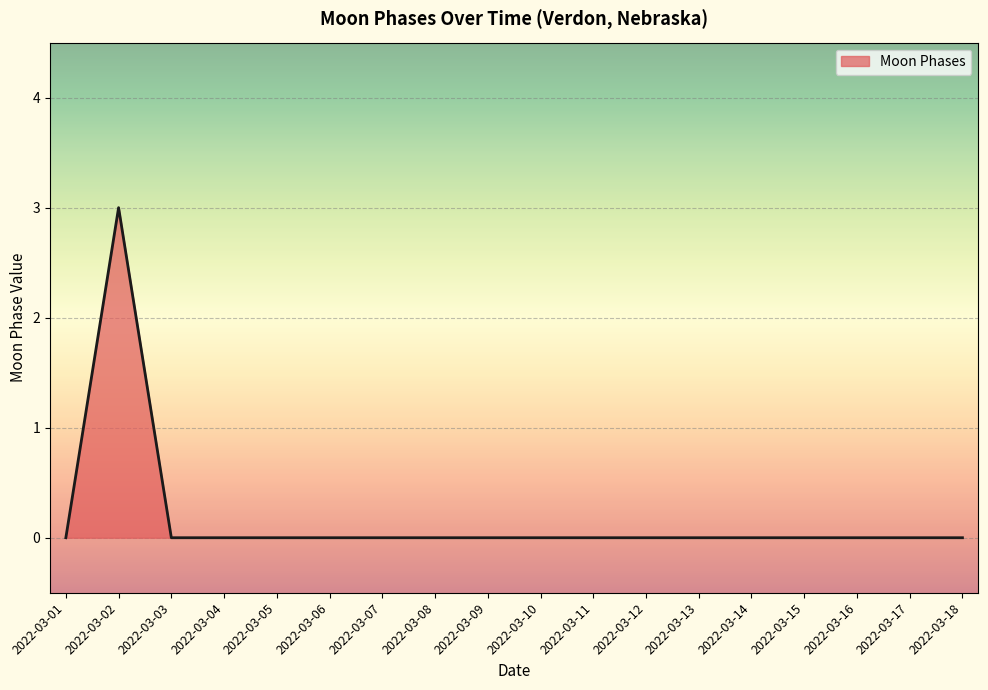

Reading left to right, what are all the values shown in this chart?

0	3	0	0	0	0	0	0	0	0	0	0	0	0	0	0	0	0